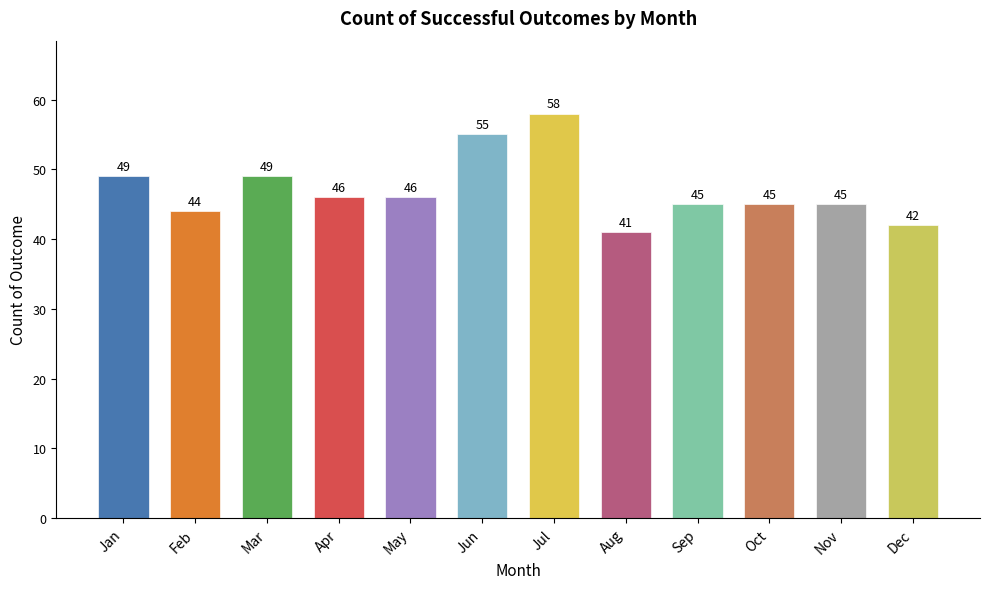

What value does the data have at Jun?

55